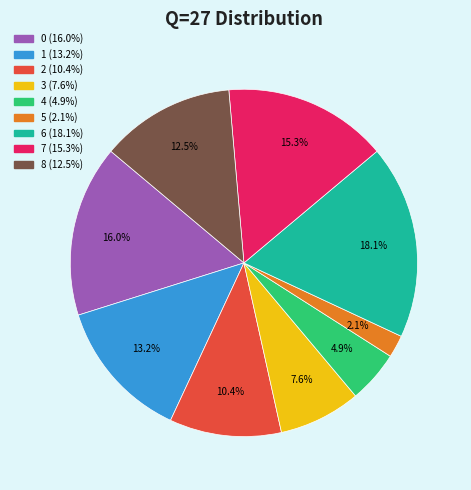

Count the number of slices in the pie.

9